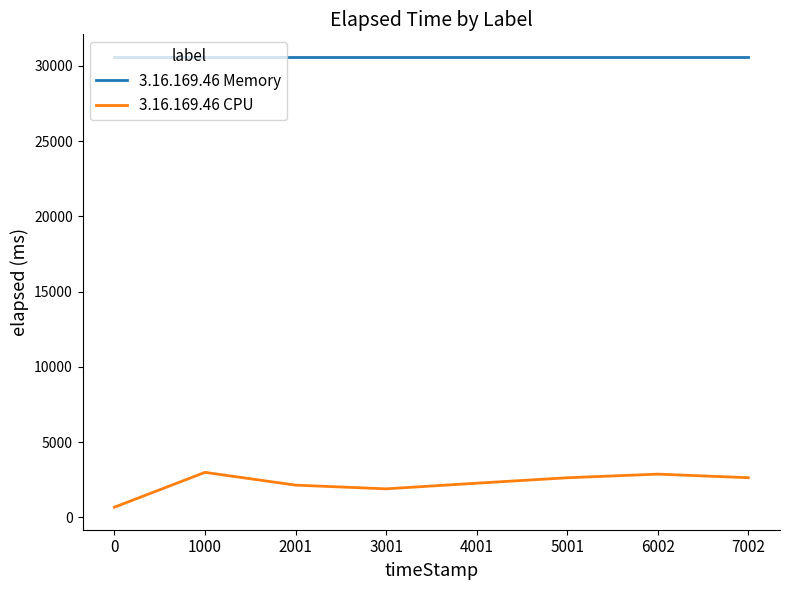

What is the difference between the second highest and second lowest values in the 3.16.169.46 CPU series?

978